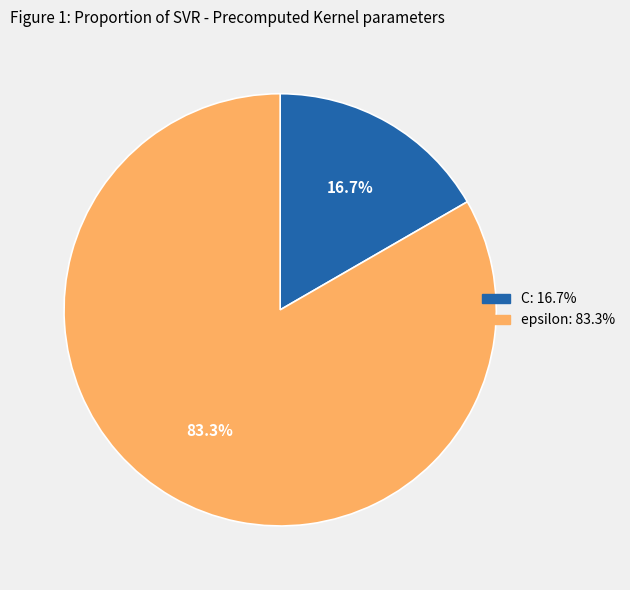

To the nearest percent, what portion does C represent?

17%